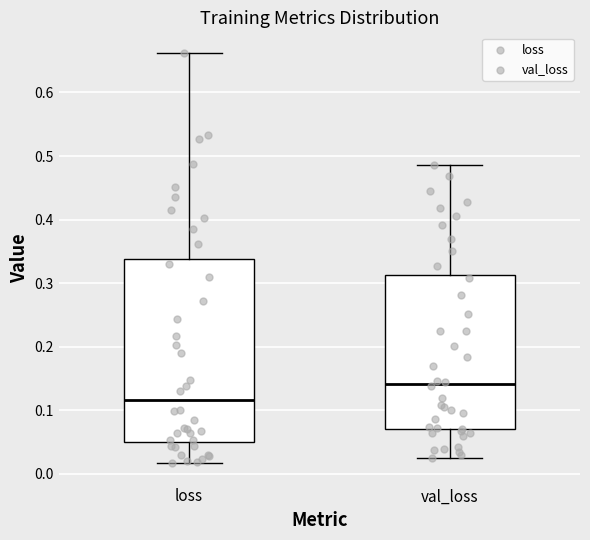

Reading left to right, transcribe this box plot: for each box, give where its median line is, the range the box spans, and where its two whiskers end, as read against the y-axis. The values are not printed on the chart, so give them approximately, as read against the axis.

loss: median 0.12, box 0.05 to 0.34, whiskers 0.02 to 0.66
val_loss: median 0.14, box 0.07 to 0.31, whiskers 0.03 to 0.49